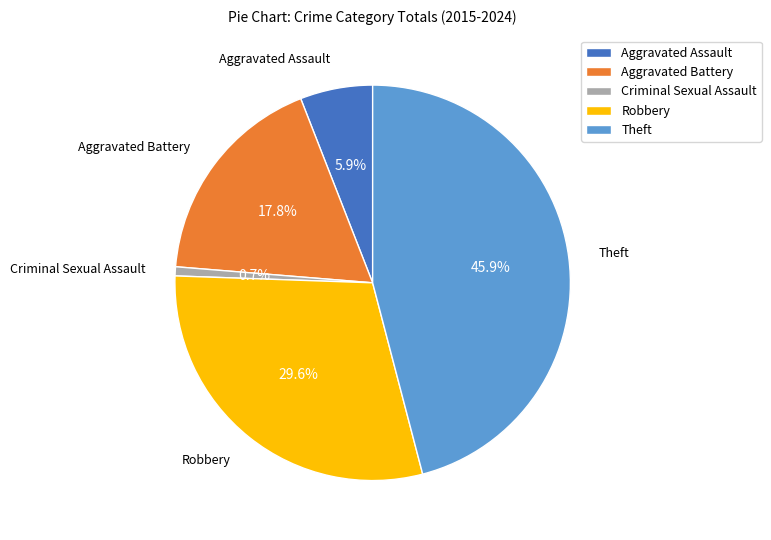

How many segments does this pie chart have?

5